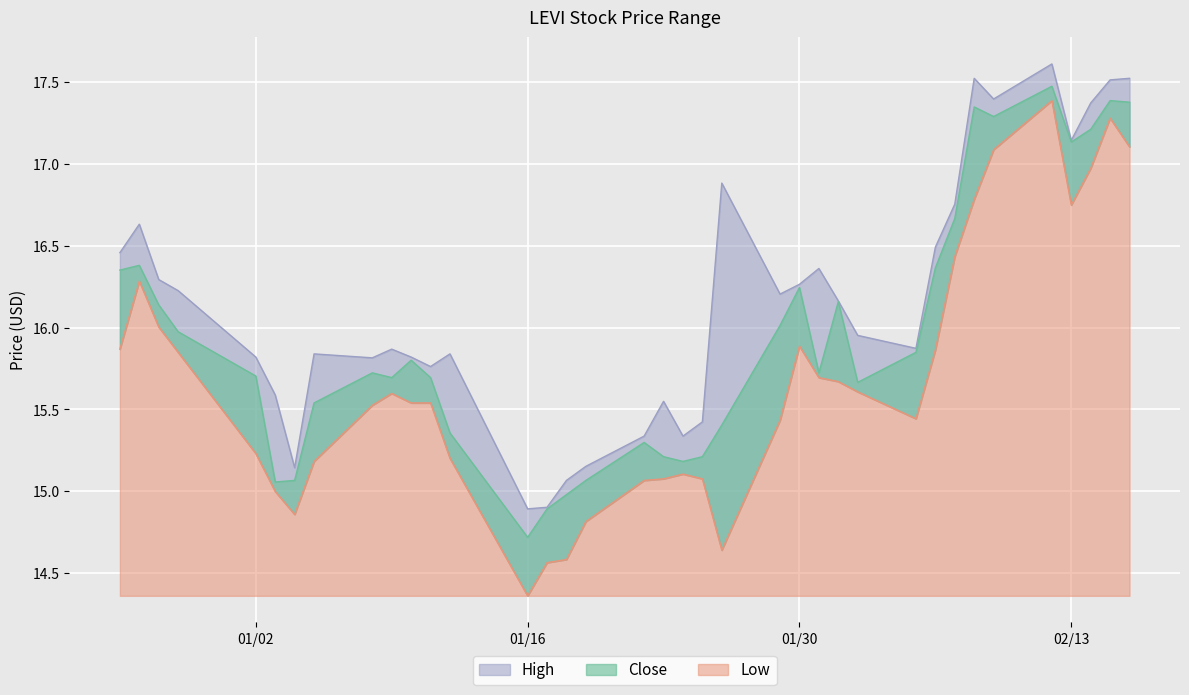

What is the minimum value for Low?

14.4